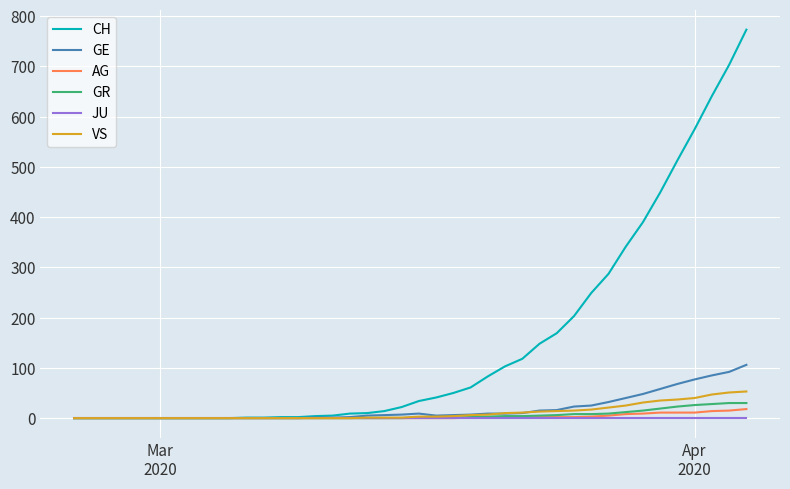

Which series has the largest range (max minus min)?

CH